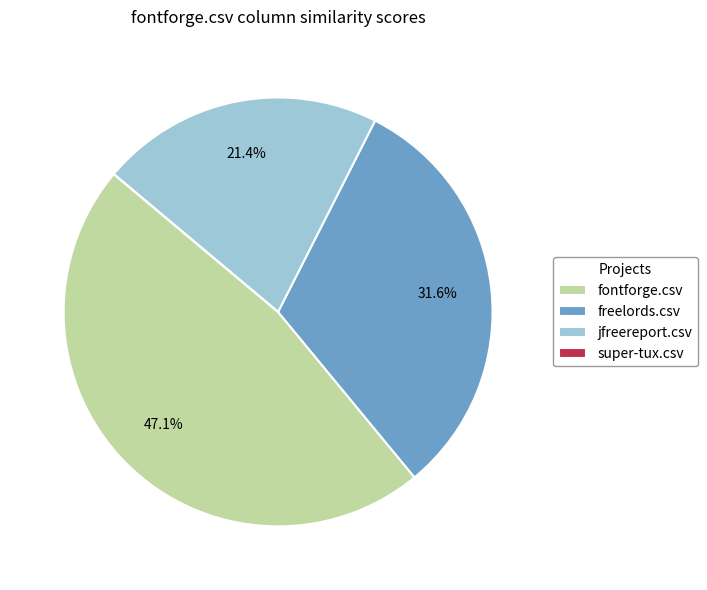

What is the largest slice in the pie chart?

fontforge.csv